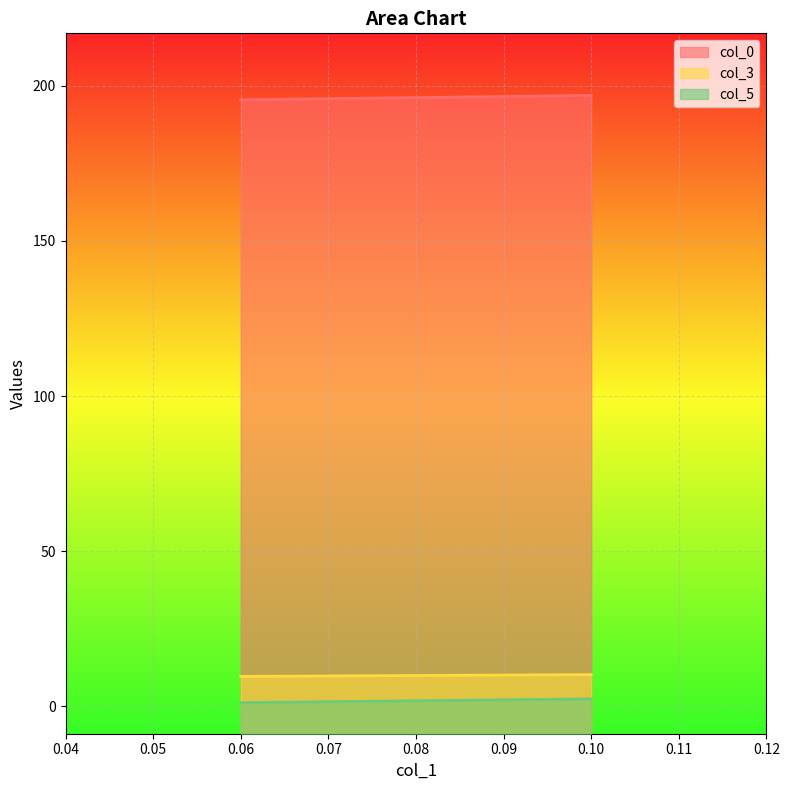

List the series in order of their peak value, lowest first.

col_5, col_3, col_0